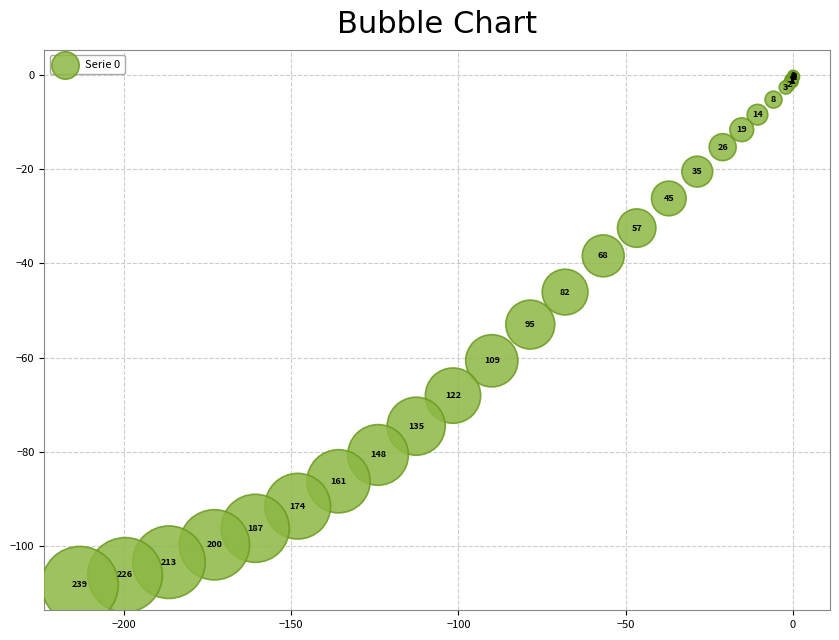

What Y value in the scatter plot is closest to -54?

-53.0